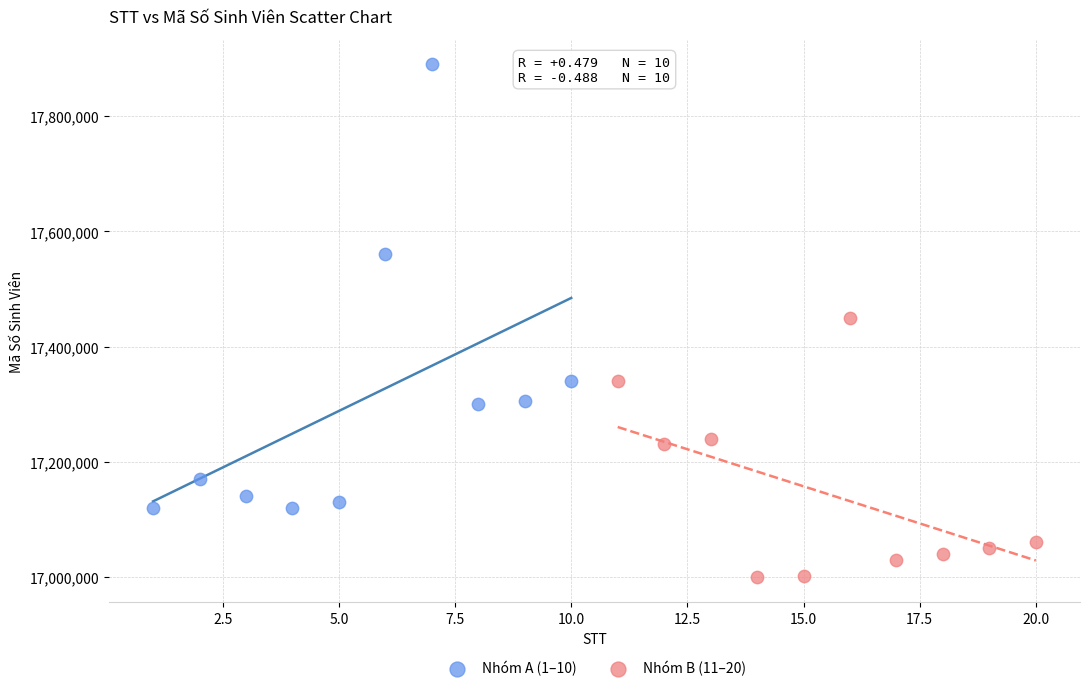

Which series contains the highest Y value?

Nhóm A (1–10)